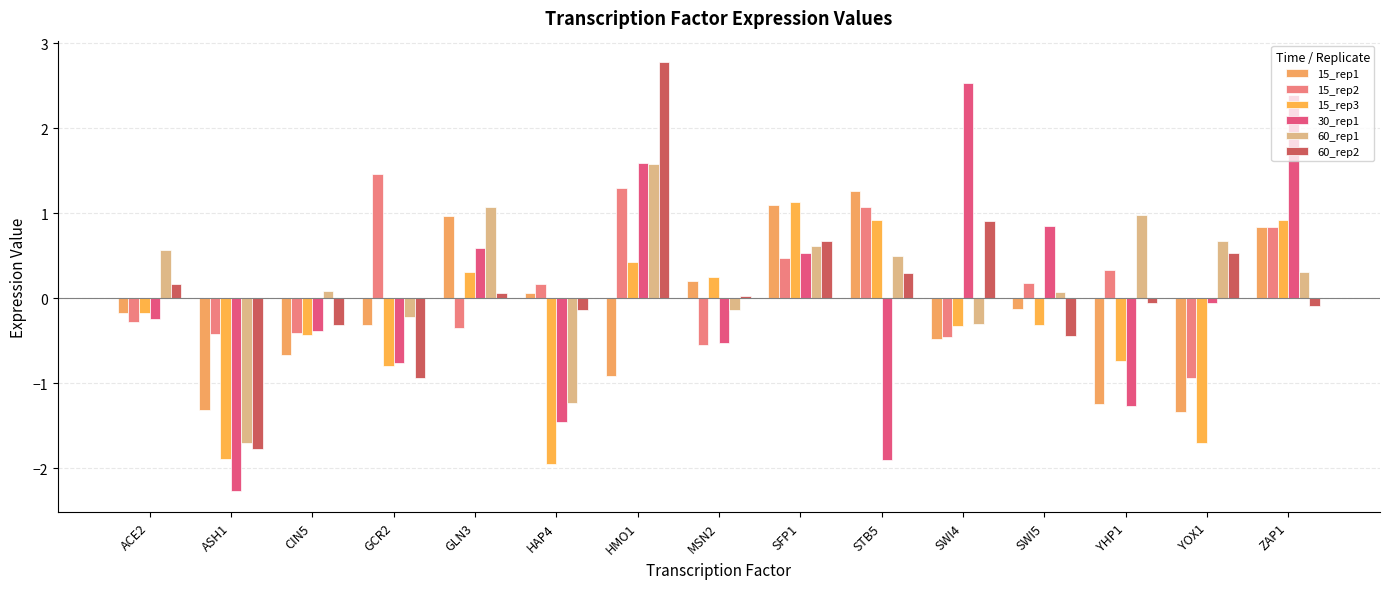

What is the difference between the highest and lowest values at CIN5?

0.7